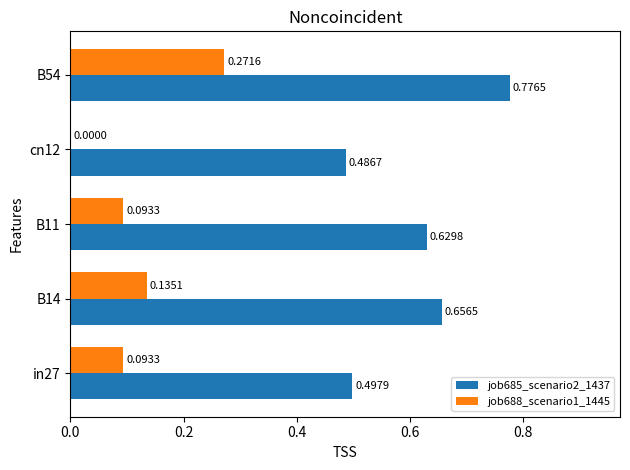

How many categories are shown in the chart?

5